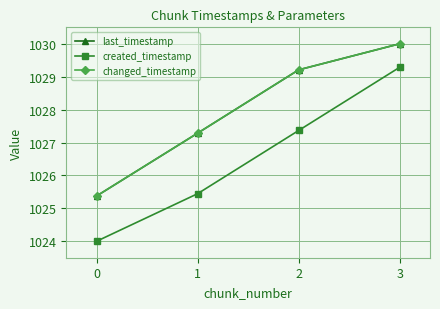

Is this an area chart (filled region under the line)?

No